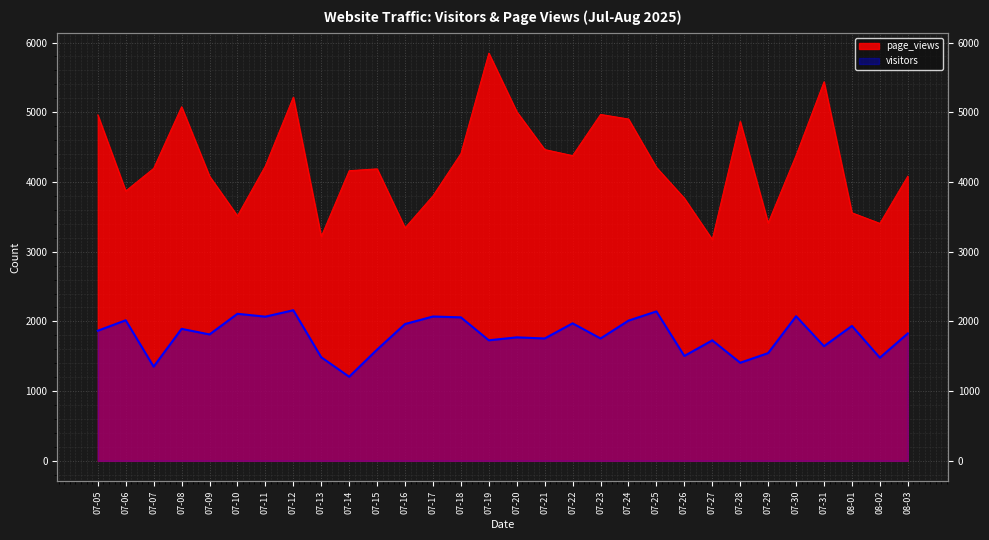

Which series has the largest range (max minus min)?

page_views